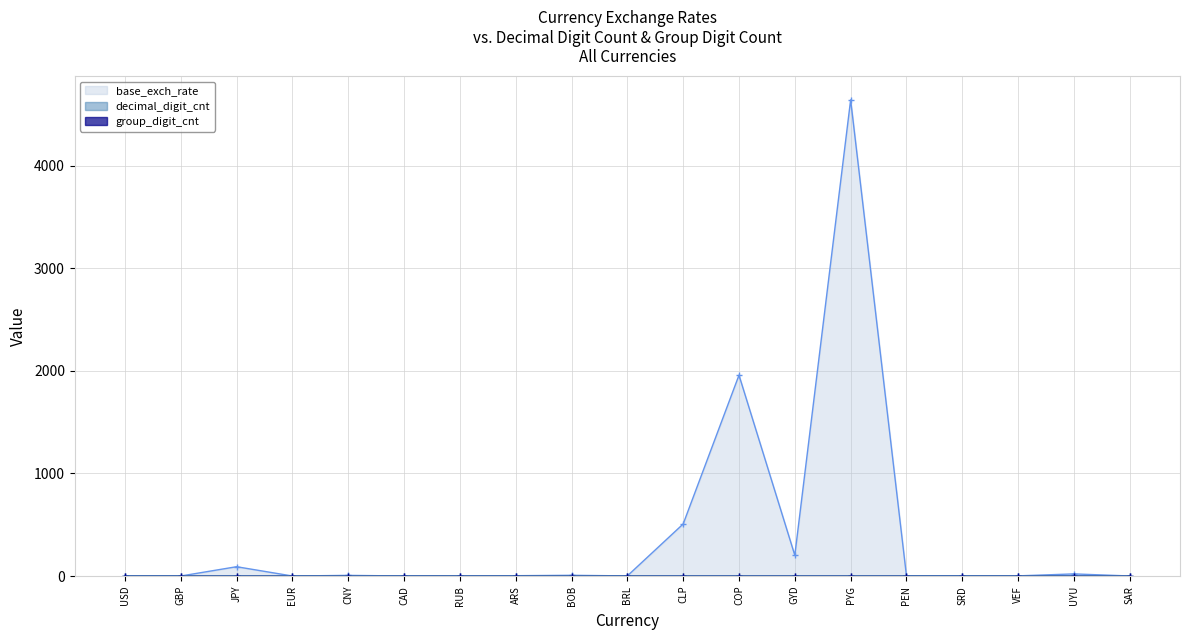

Does the chart display data point markers on the line(s)?

Yes